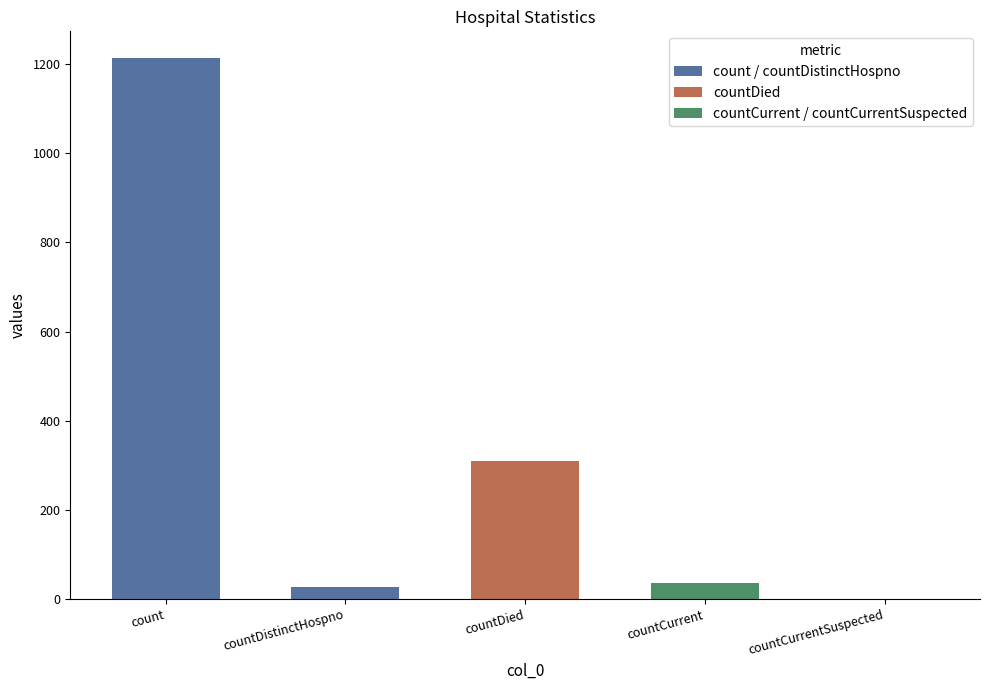

Approximately how many times larger is the value at countDistinctHospno compared to countCurrent?

0.7